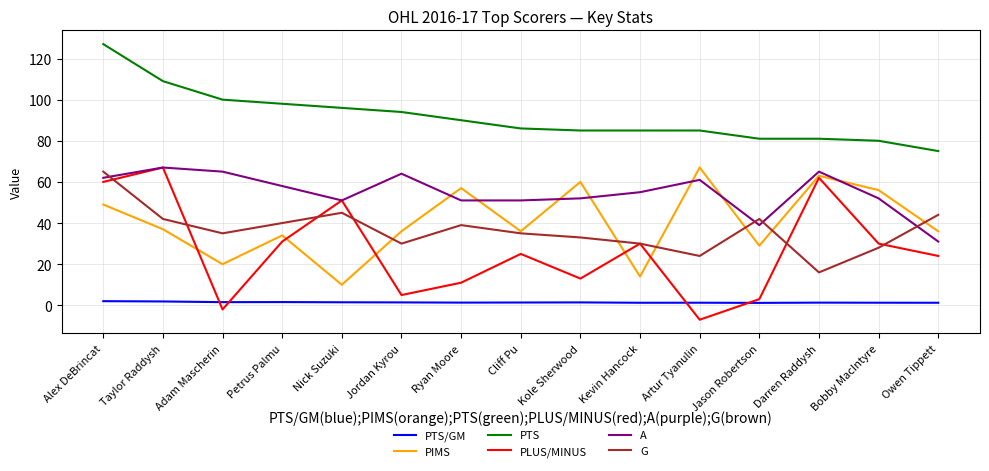

The A series shows 14.9 at Jordan Kyrou. True or false?

False